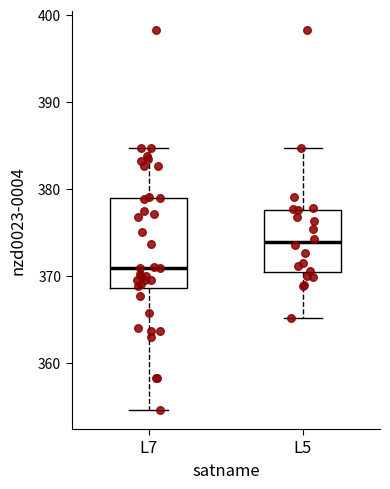

Which box is the tallest, from its lower edge to its upper edge?

L7